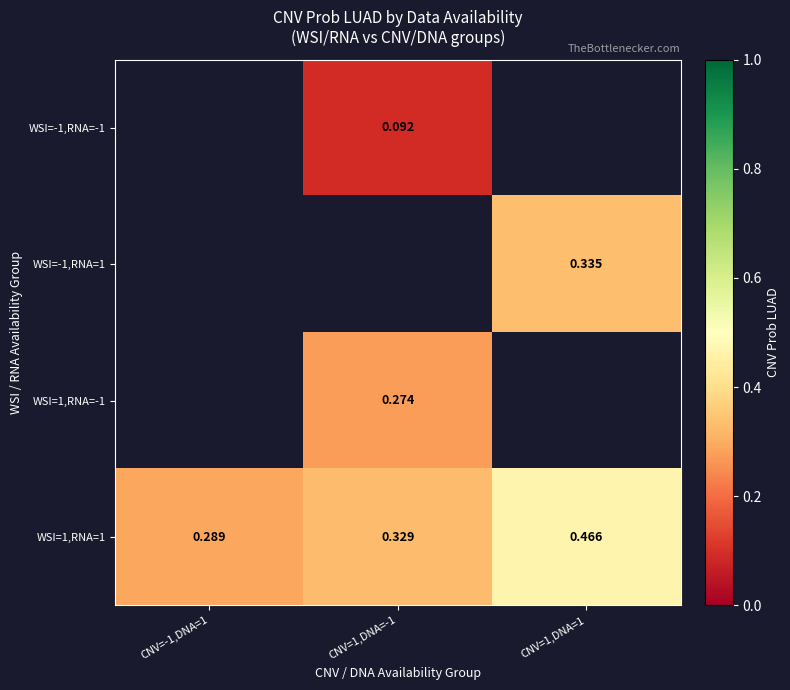

The value of WSI=-1,RNA=-1 at CNV=1,DNA=-1 is 0.1. True or false?

False